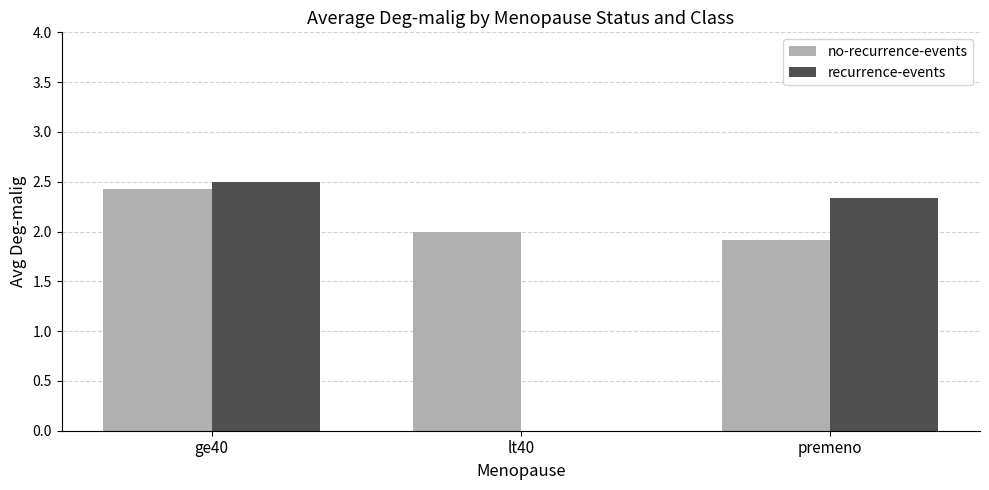

Reading right to left, extract all data points from this chart.

no-recurrence-events: premeno=1.9	lt40=2.0	ge40=2.4
recurrence-events: premeno=2.3	lt40=0.0	ge40=2.5